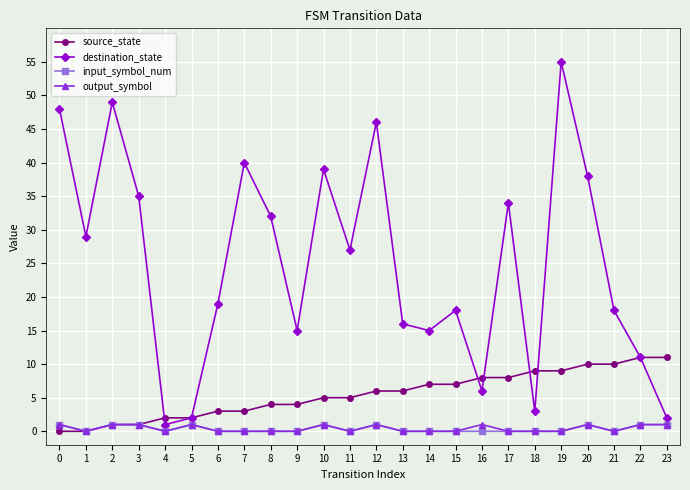

Is it true that output_symbol equals 1 at 5?

True